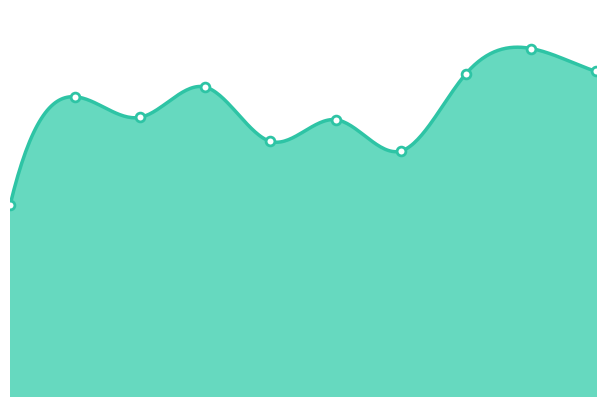

Approximately how many times larger is the value at 0 compared to 5?

0.7